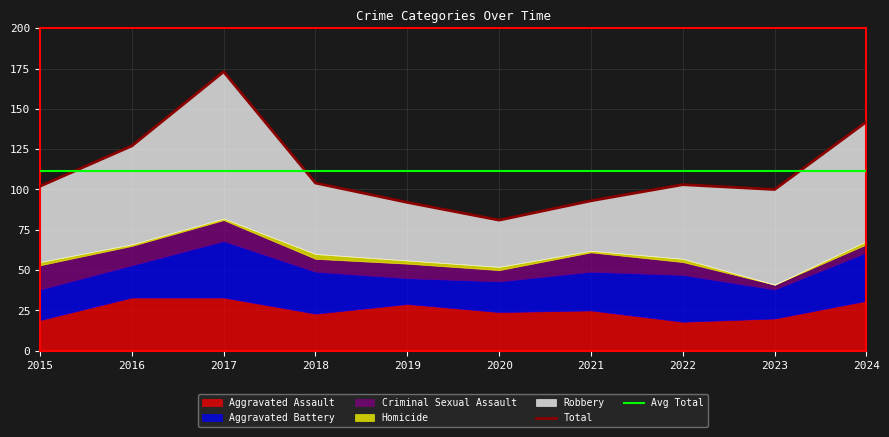

True or false: Homicide has a value of 2 at 2024.

True